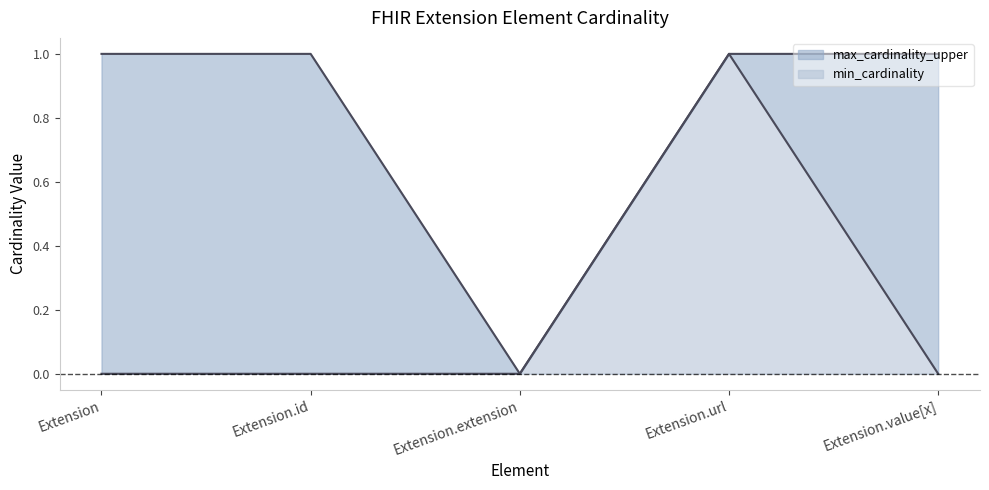

What is the difference between the maximum and minimum values in the max_cardinality_upper series?

1